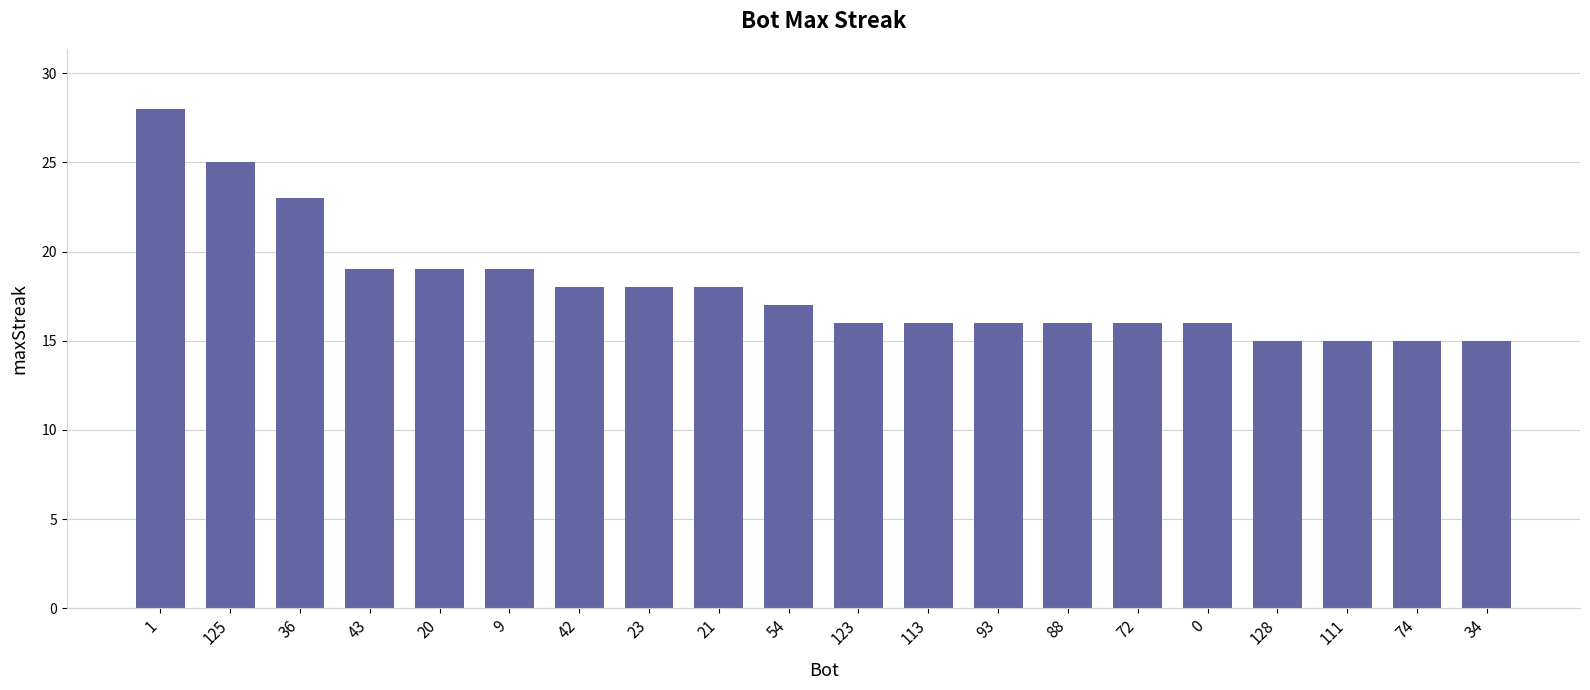

Approximately how many times larger is the value at 34 compared to 113?

0.9